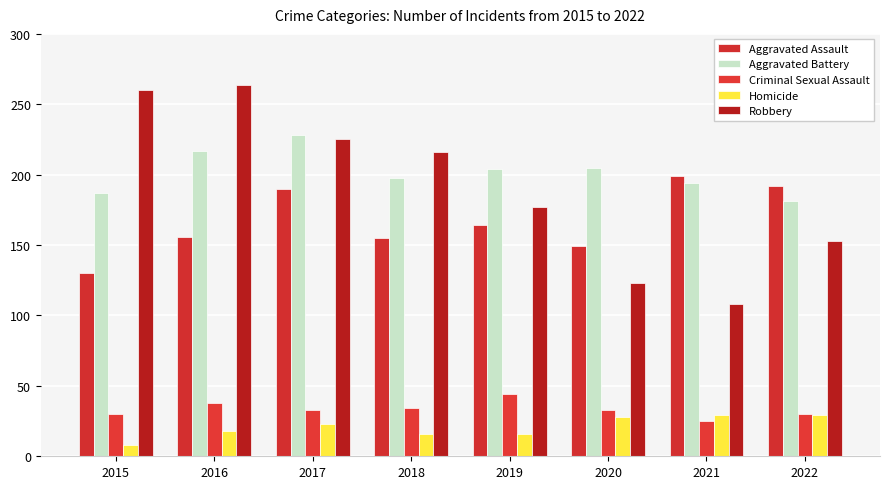

Is the value of Robbery at 2016 greater than the value of Homicide at 2021?

Yes